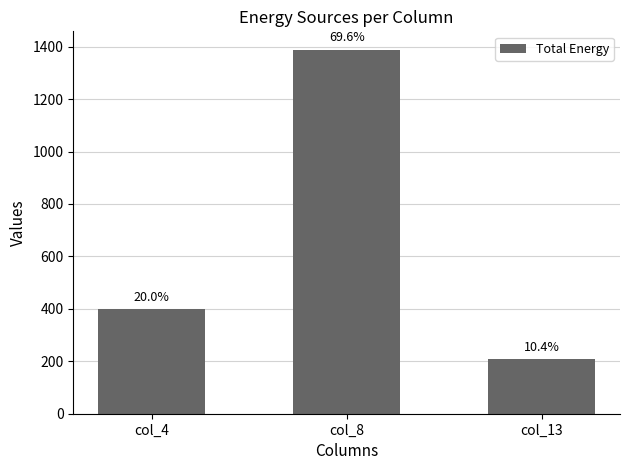

What is the value of the 2nd bar from the left?

1389